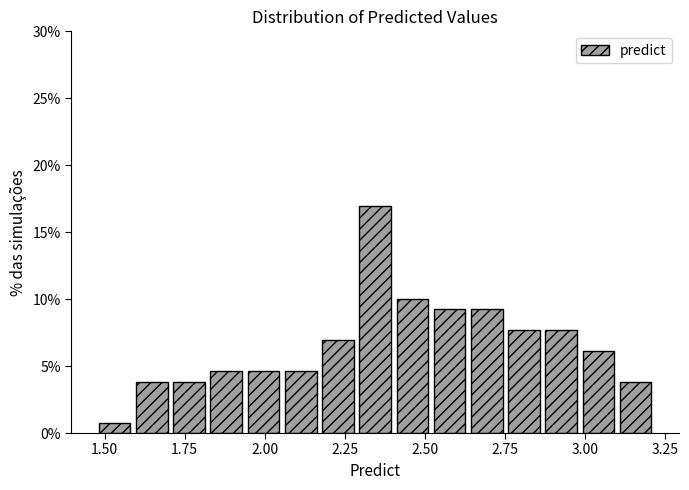

Read against the x-axis, roughly where is the centre of the tallest bar?

2.35